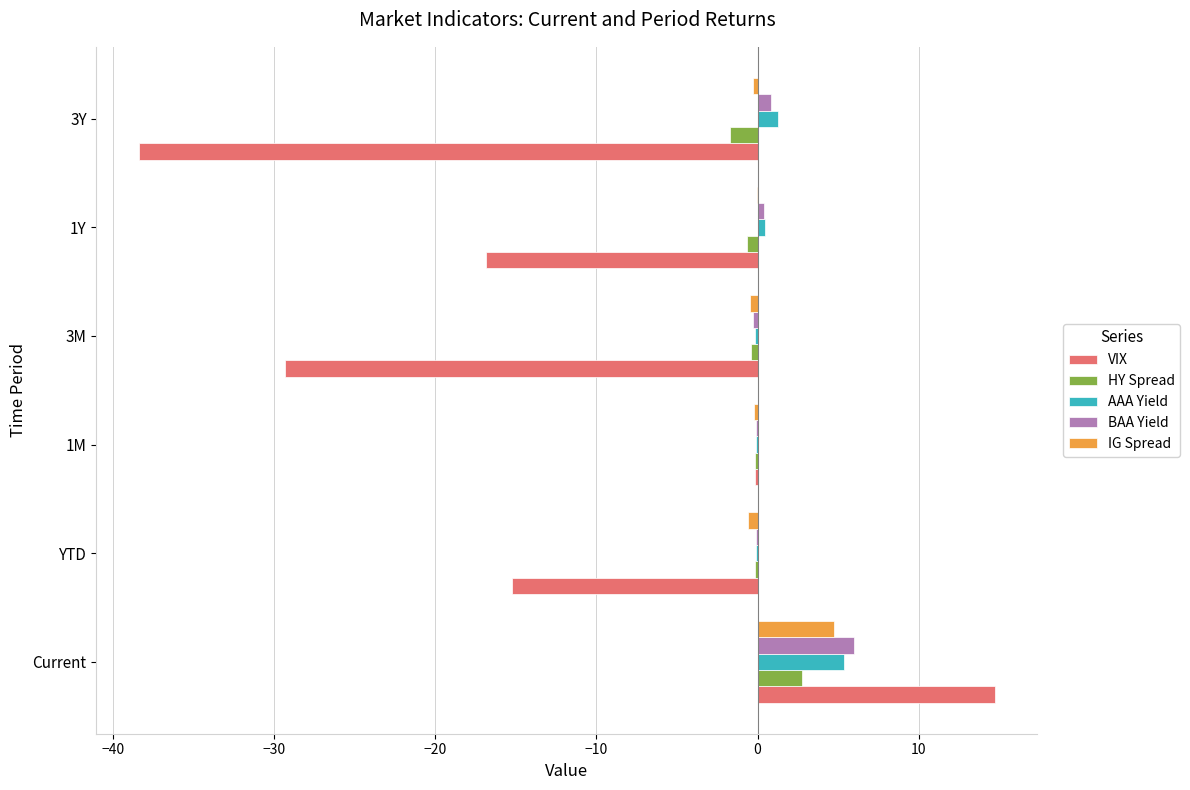

At which label does VIX reach its peak?

Current